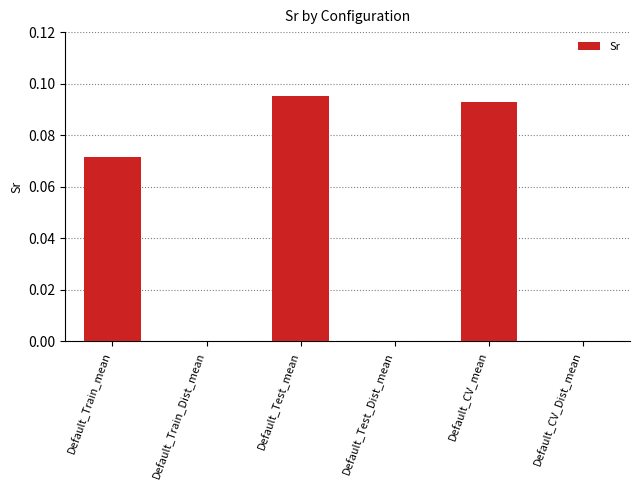

What is the sum of all values?

0.3